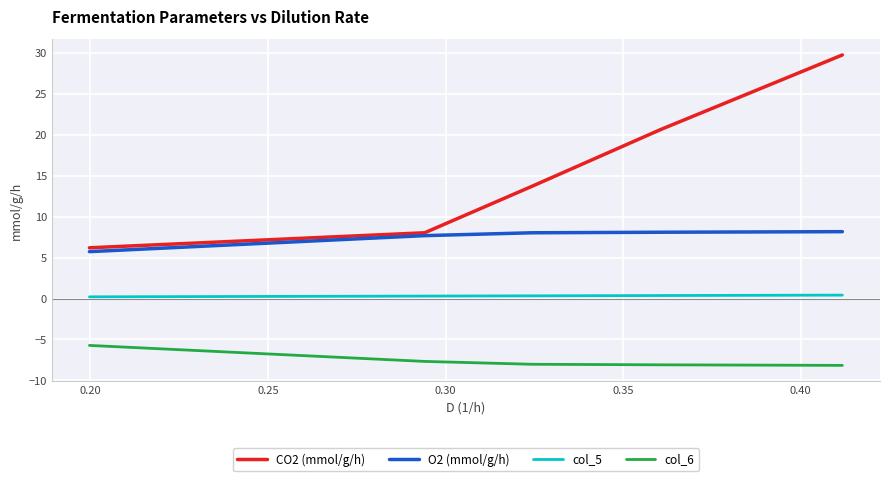

True or false: col_5 and col_6 cross at least once.

False